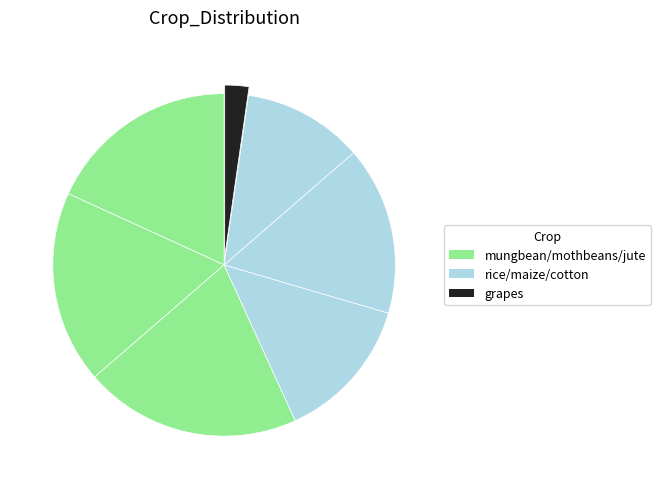

Is there a majority slice in this chart?

No